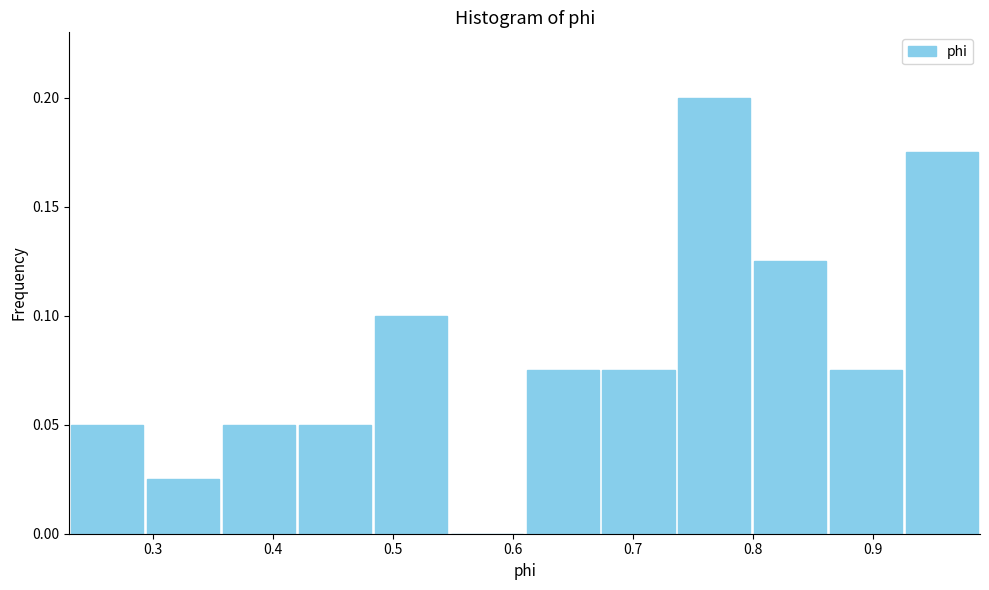

Reading left to right, transcribe this chart: for each bar, give the range it covers on the x-axis and its height. Neither the bar edges nor the heights are printed on the chart, so give them approximately, as read against the axes.

0.23 to 0.29: 0.050
0.29 to 0.36: 0.025
0.36 to 0.42: 0.050
0.42 to 0.48: 0.050
0.48 to 0.55: 0.100
0.55 to 0.61: 0
0.61 to 0.67: 0.075
0.67 to 0.74: 0.075
0.74 to 0.80: 0.200
0.80 to 0.86: 0.125
0.86 to 0.93: 0.075
0.93 to 0.99: 0.175